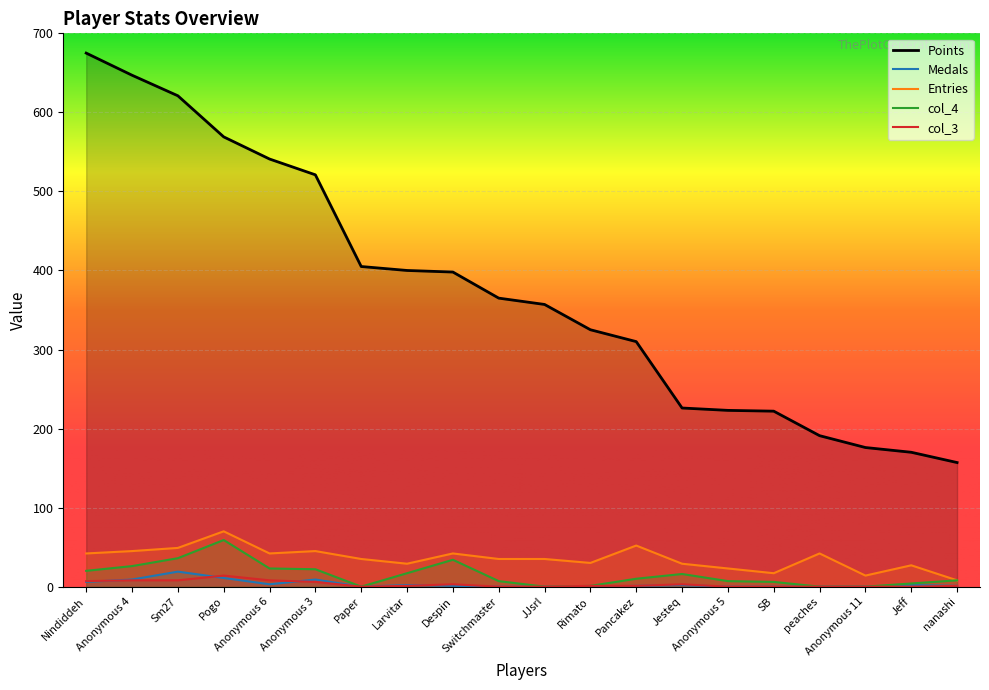

Reading left to right, what are all the values shown in this chart?

Points: 675	647	621	569	541	521	405	400	398	365	357	325	310	226	223	222	191	176	170	157
Medals: 6	9	19	11	3	9	0	2	1	0	0	0	1	2	0	0	0	0	2	1
Entries: 42	45	49	70	42	45	35	29	42	35	35	30	52	29	23	17	42	14	27	8
col_4: 20	26	36	59	23	22	0	17	34	7	0	1	10	16	7	6	0	0	4	8
col_3: 7	8	8	14	8	6	0	1	3	0	0	1	1	3	0	0	0	0	0	1